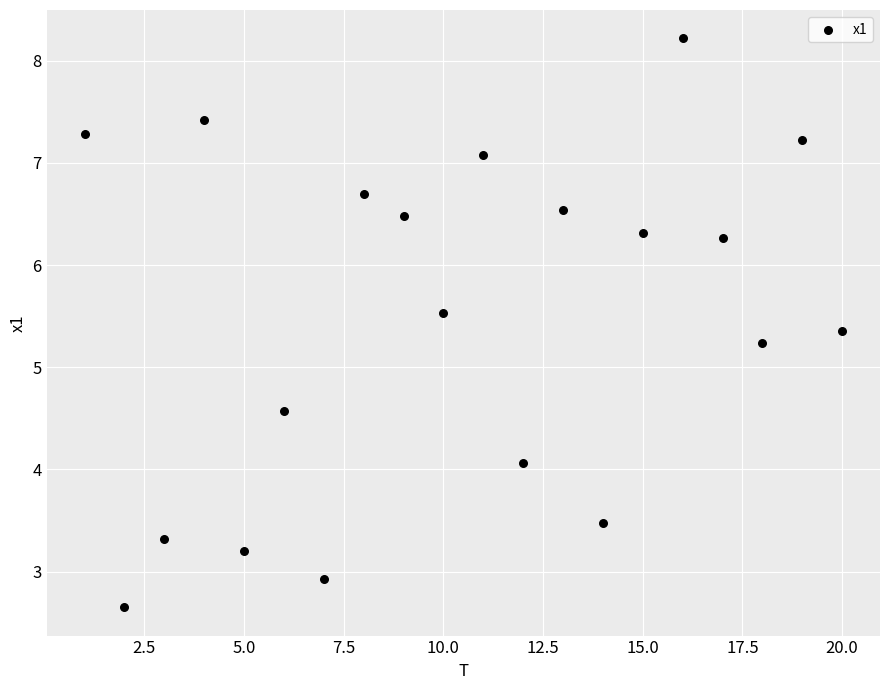

What Y value in the scatter plot is closest to 5?

5.2